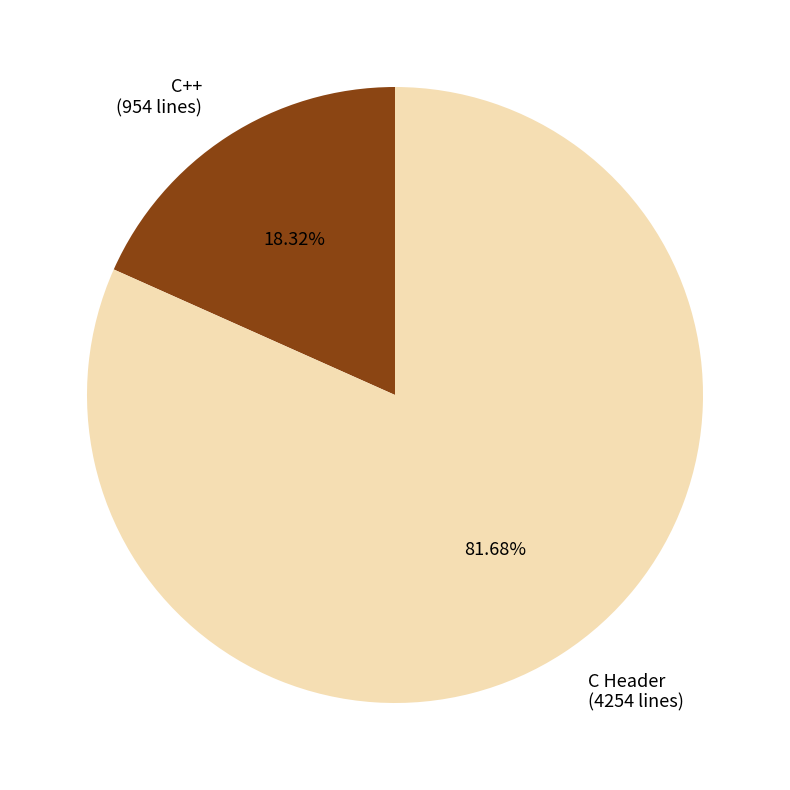

Between C Header and C++, which is larger?

C Header